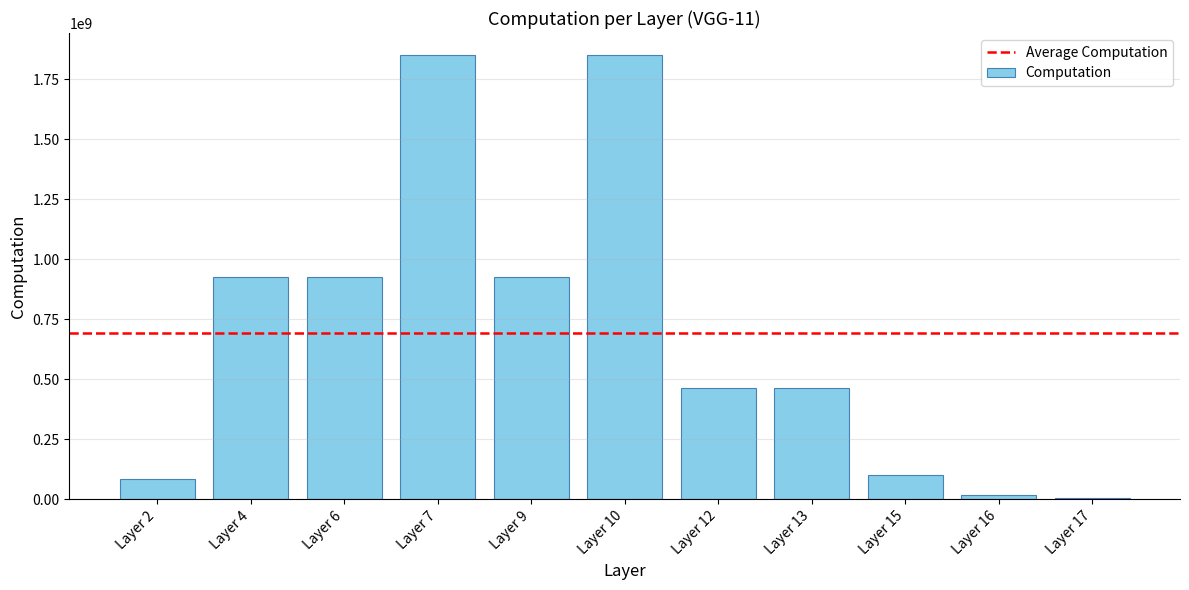

The value at Layer 9 is 1462951617. True or false?

False